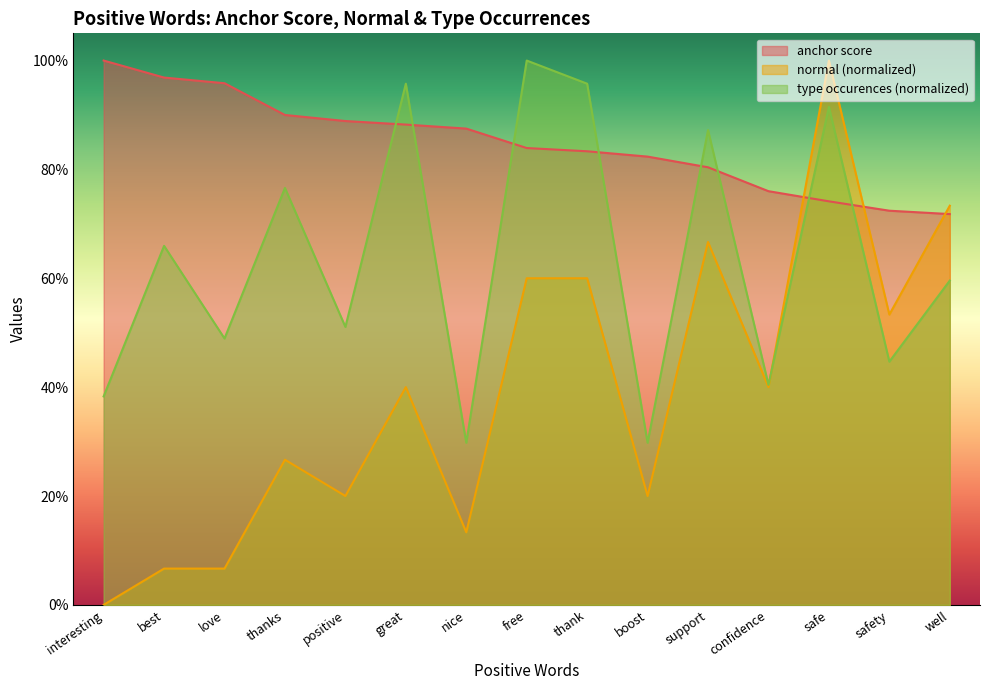

Reading right to left, extract all data points from this chart.

anchor score: well=0.7	safety=0.7	safe=0.7	confidence=0.8	support=0.8	boost=0.8	thank=0.8	free=0.8	nice=0.9	great=0.9	positive=0.9	thanks=0.9	love=1.0	best=1.0	interesting=1.0
normal: well=0.7	safety=0.5	safe=1.0	confidence=0.4	support=0.7	boost=0.2	thank=0.6	free=0.6	nice=0.1	great=0.4	positive=0.2	thanks=0.3	love=0.1	best=0.1	interesting=0.0
type occurences: well=0.6	safety=0.4	safe=0.9	confidence=0.4	support=0.9	boost=0.3	thank=1.0	free=1.0	nice=0.3	great=1.0	positive=0.5	thanks=0.8	love=0.5	best=0.7	interesting=0.4